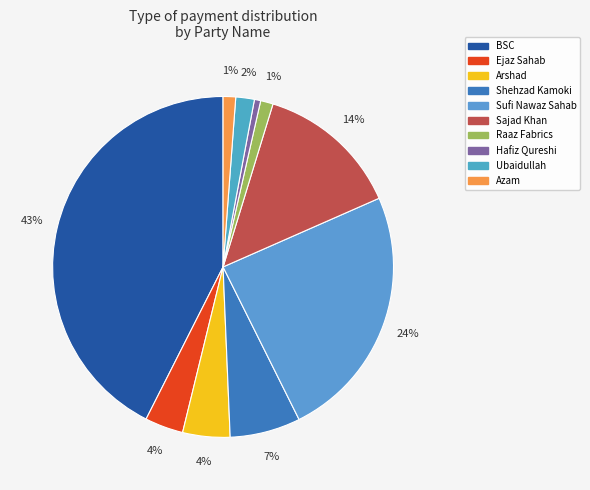

Which slice is the largest?

BSC